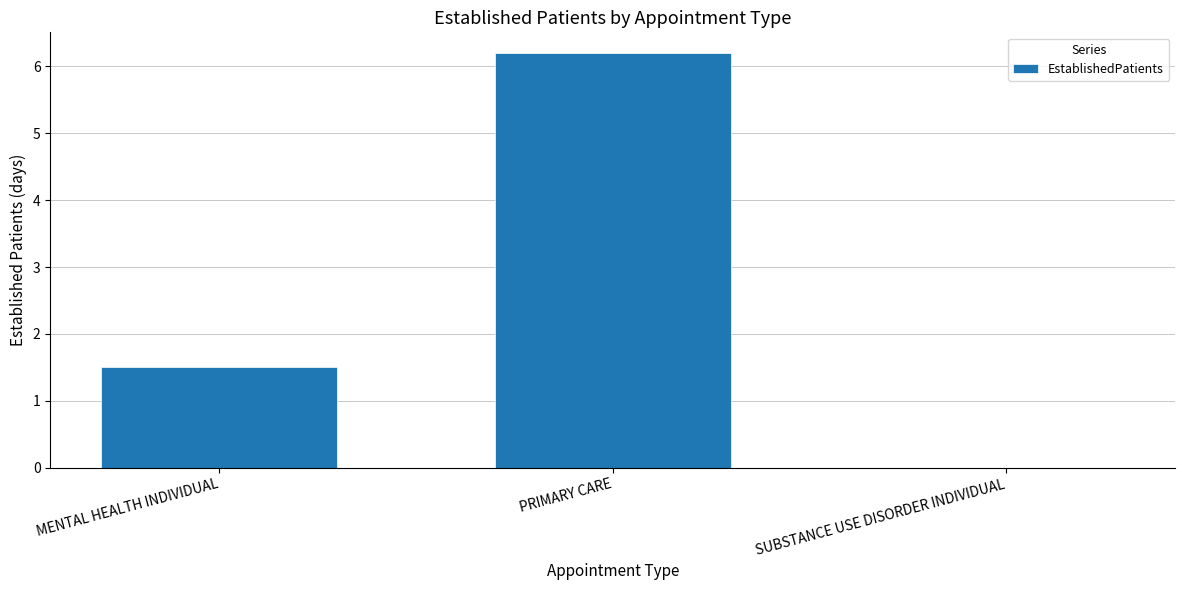

Approximately how many times larger is the value at MENTAL HEALTH INDIVIDUAL compared to PRIMARY CARE?

0.2